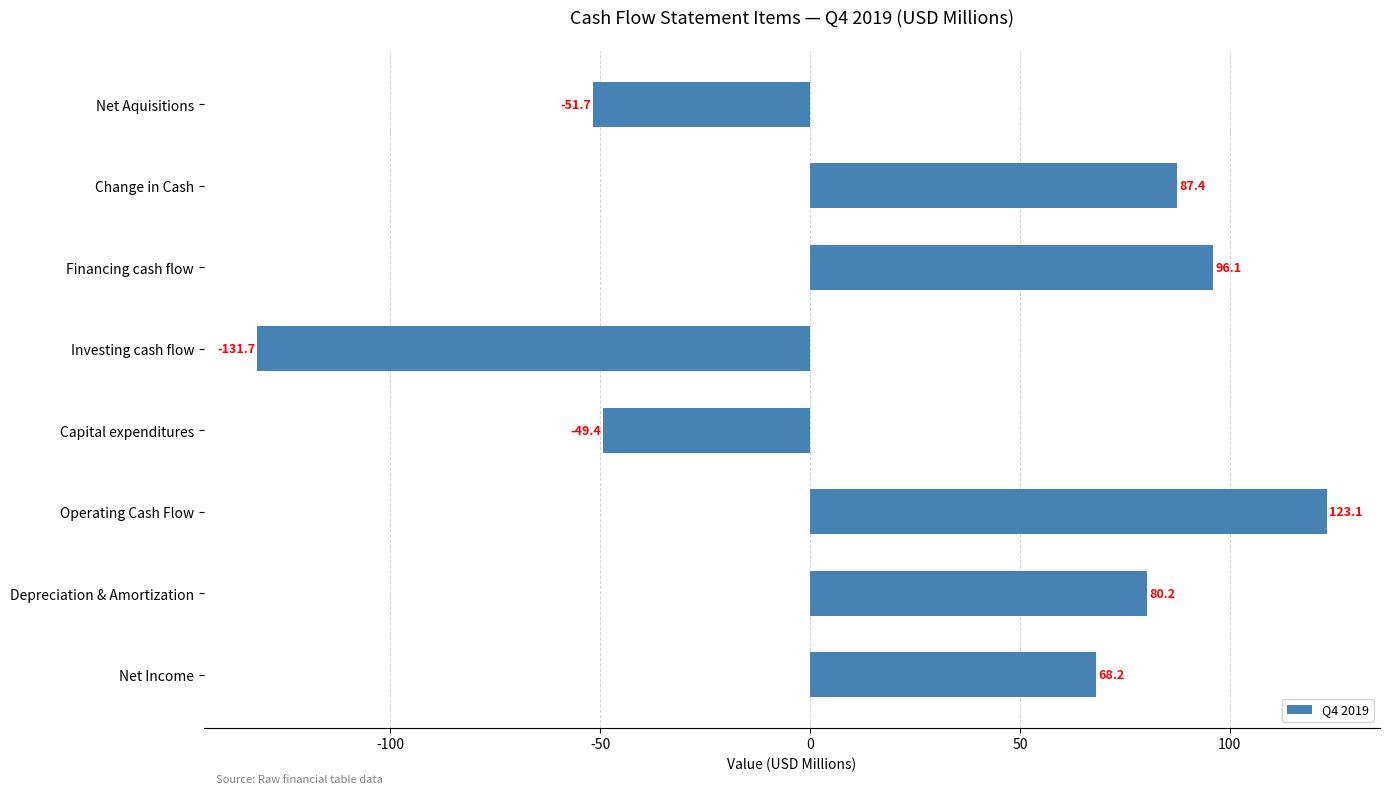

What is the difference between the maximum and minimum values?

254.8